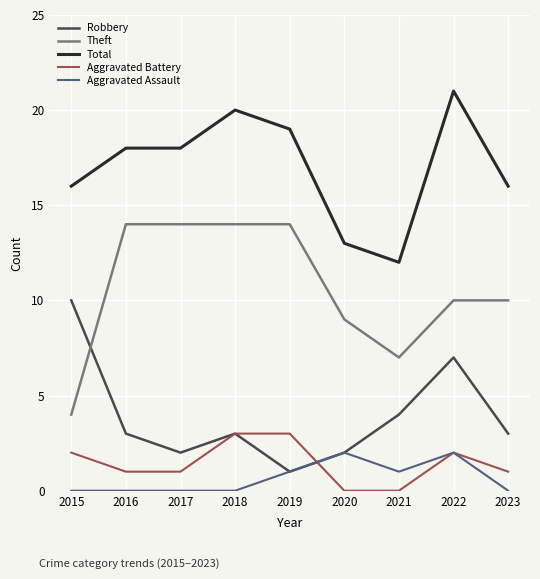

Reading left to right, extract all data points from this chart.

Robbery: 10	3	2	3	1	2	4	7	3
Theft: 4	14	14	14	14	9	7	10	10
Total: 16	18	18	20	19	13	12	21	16
Aggravated Battery: 2	1	1	3	3	0	0	2	1
Aggravated Assault: 0	0	0	0	1	2	1	2	0